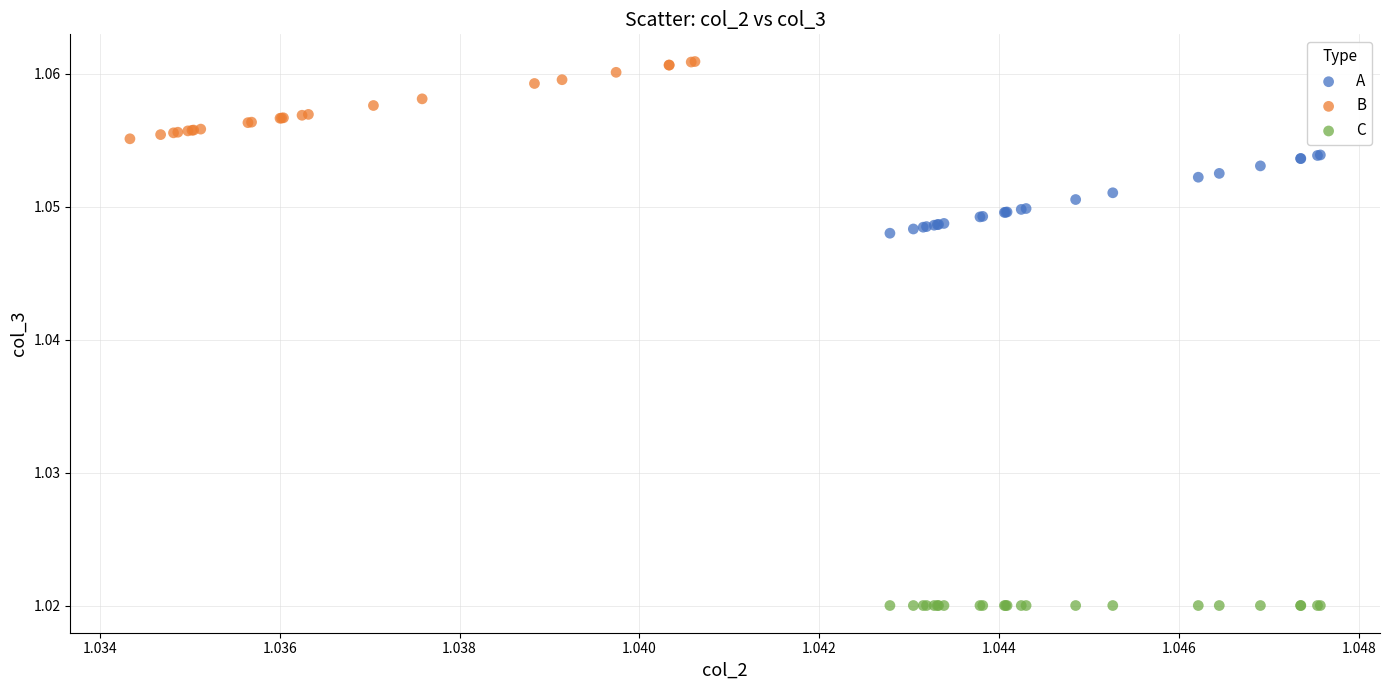

What are all the series names shown in the legend?

A, B, C